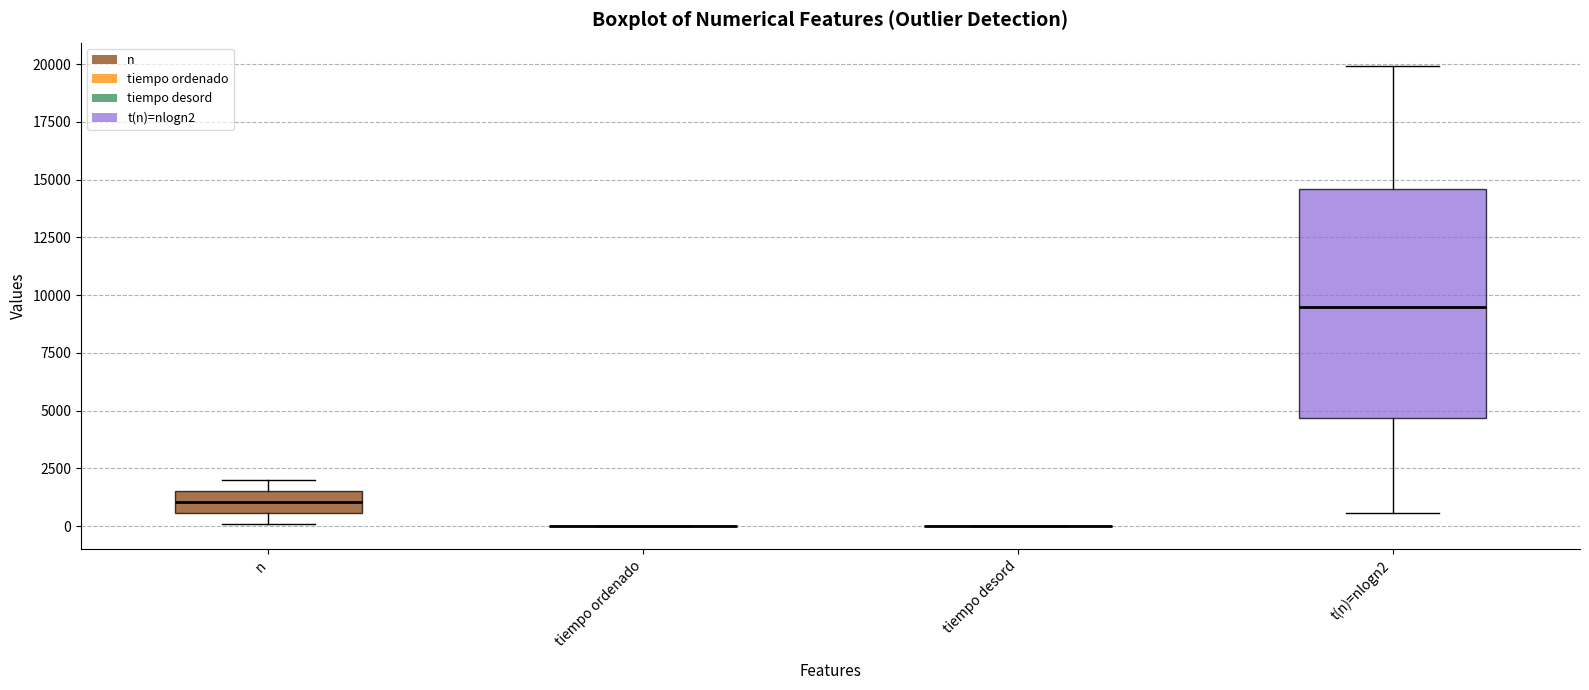

Reading left to right, transcribe this box plot: for each box, give where its median line is, the range the box spans, and where its two whiskers end, as read against the y-axis. The values are not printed on the chart, so give them approximately, as read against the axis.

n: median 1000, box 500 to 1500, whiskers 0 to 2000
tiempo ordenado: box collapsed to a line at 0, whiskers 0 to 0
tiempo desord: box collapsed to a line at 0, whiskers 0 to 0
t(n)=nlogn2: median 9500, box 4500 to 14500, whiskers 500 to 20000